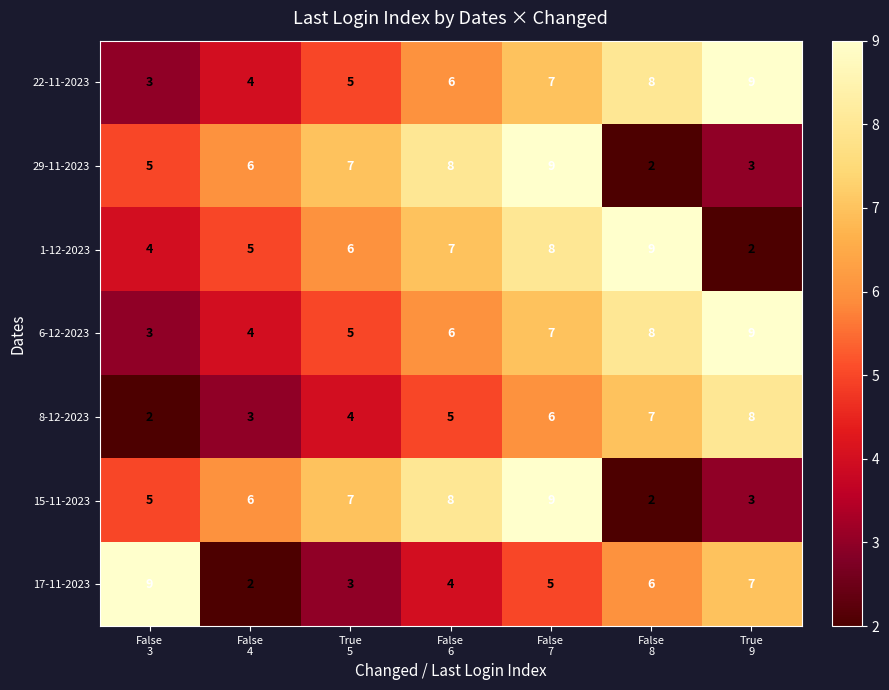

What is the maximum value for 29-11-2023?

9